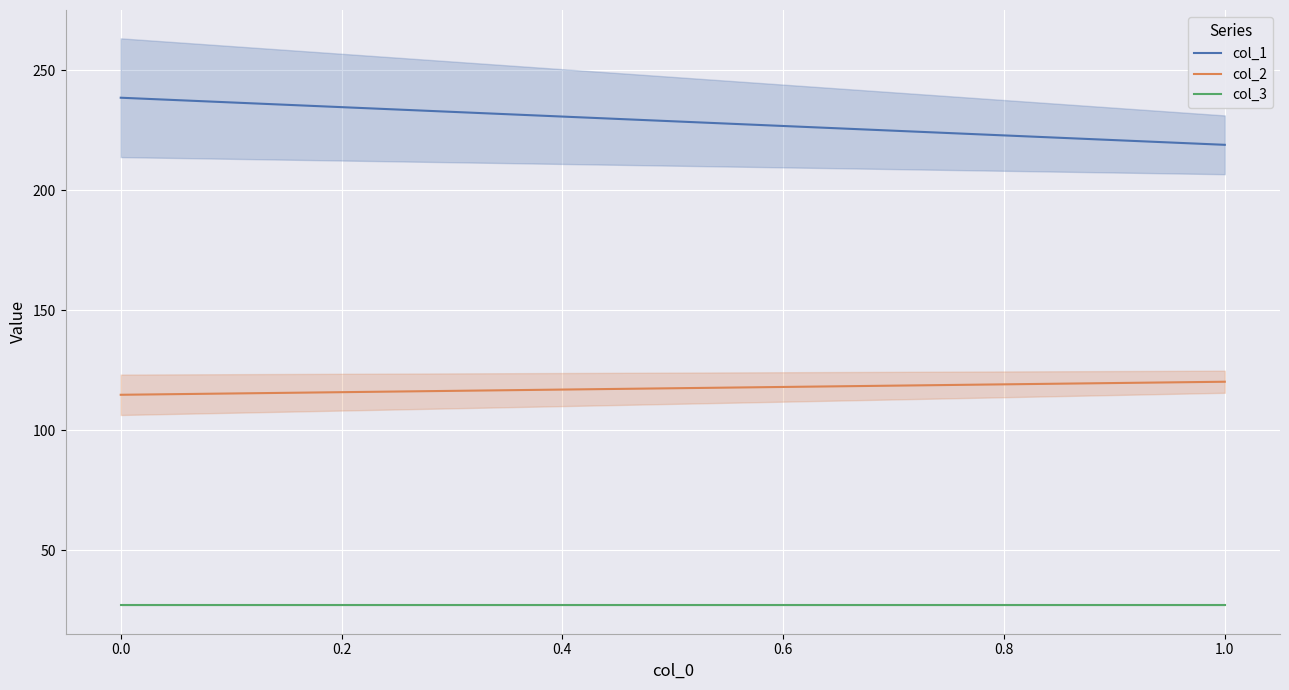

Reading left to right, transcribe all the data shown in this chart.

col_1: 238.6	218.9
col_2: 114.8	120.2
col_3: 27.0	27.0